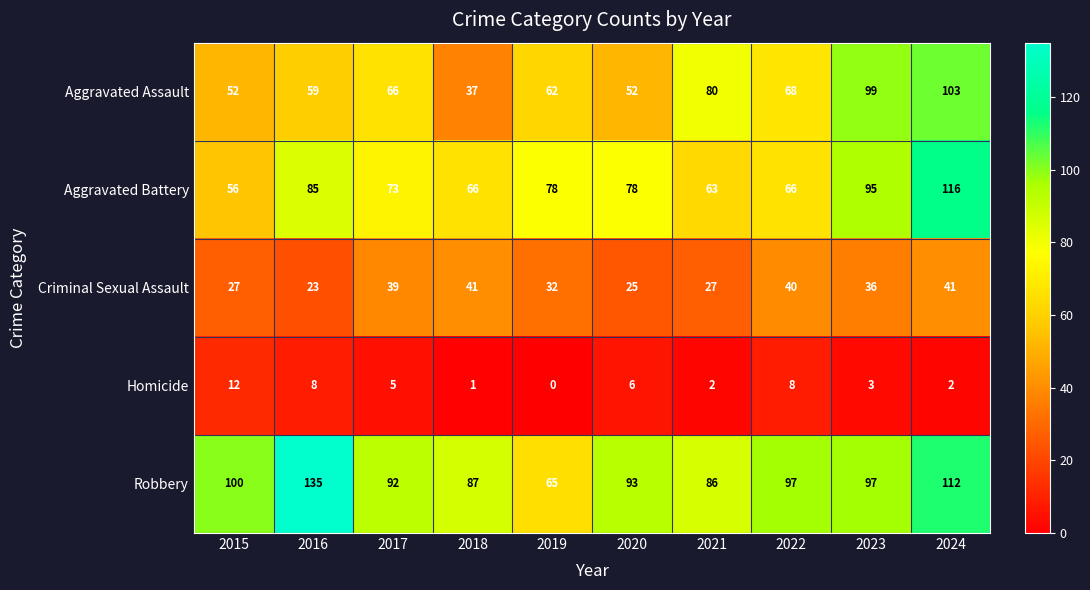

Is it true that Criminal Sexual Assault equals 66 at 2017?

False